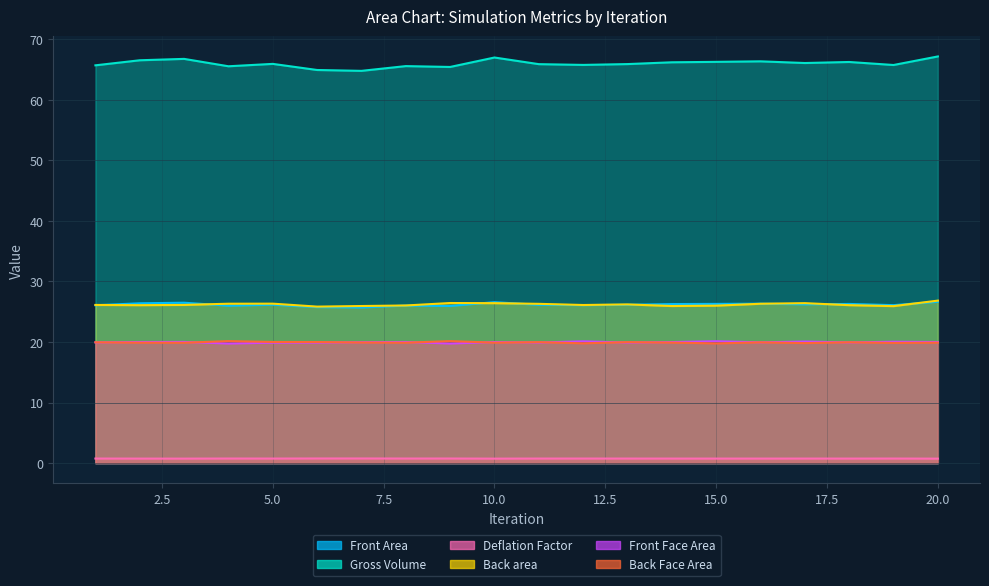

At how many categories does at least one series exceed 44?

20